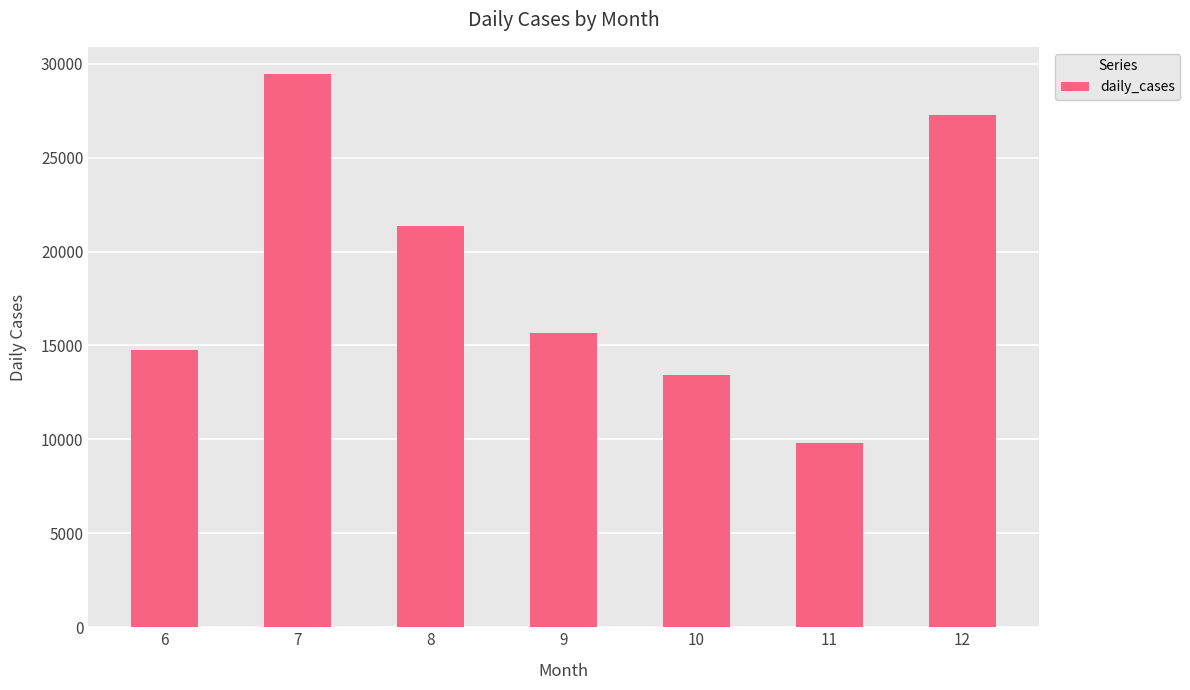

Is it true that the value at 7 is 29427.2?

True